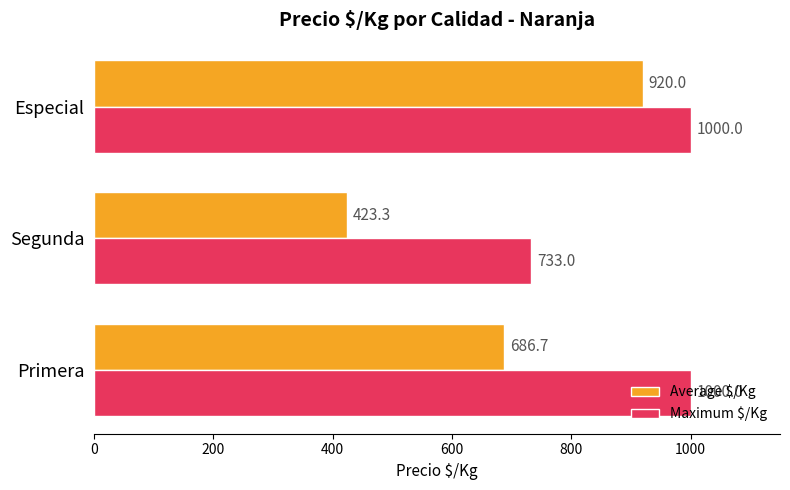

The value of Average $/Kg at Especial is 920.0. True or false?

True